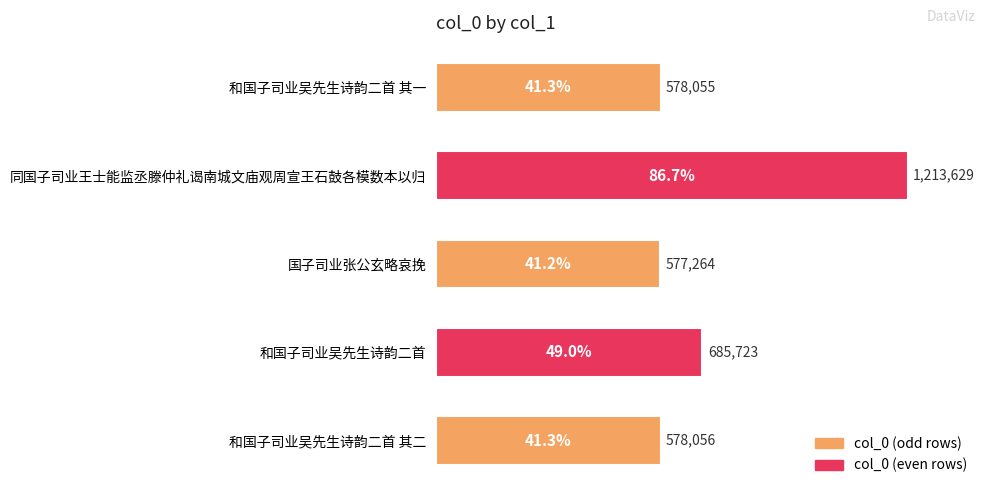

Is it true that the value at 和国子司业吴先生诗韵二首 is 685723?

True